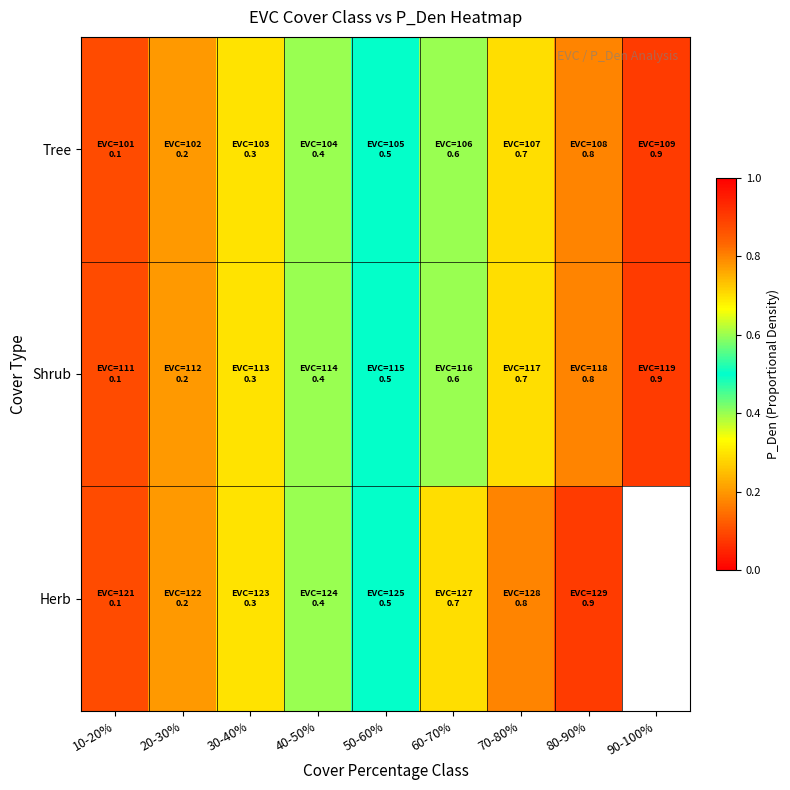

How many Shrub values are between 0 and 1?

9